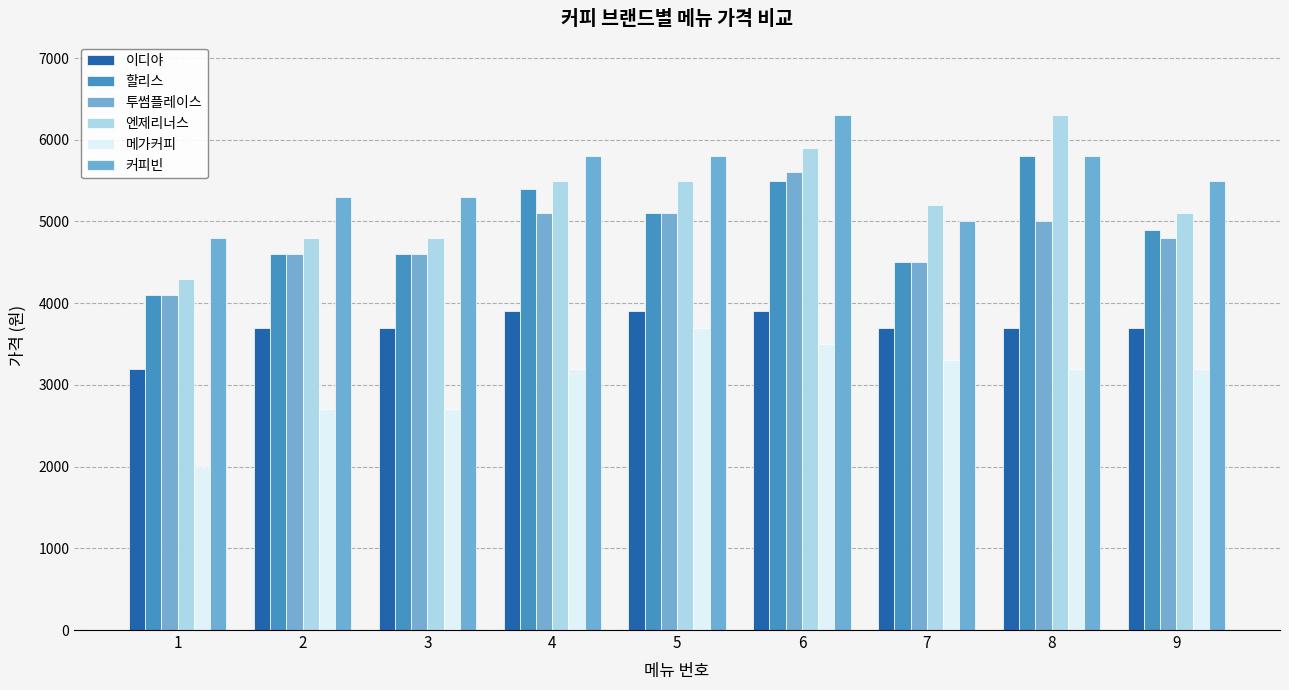

What is the average value of the 할리스 series?

4944